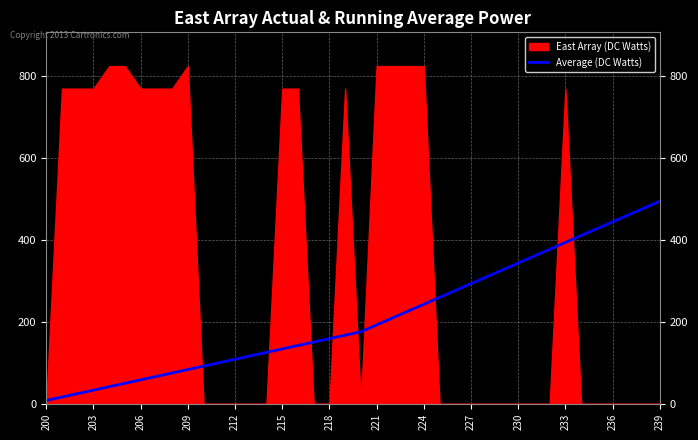

What is the average value?

211.8